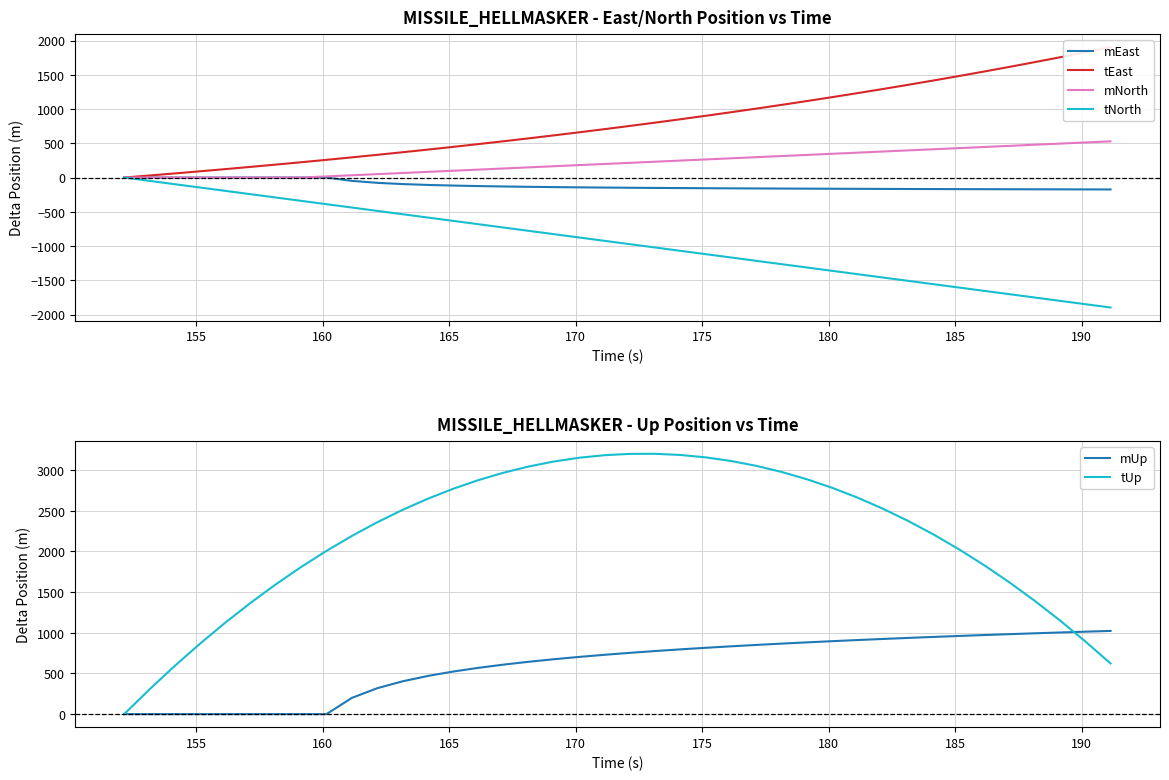

What is the lowest value of the mEast series?

-173.9